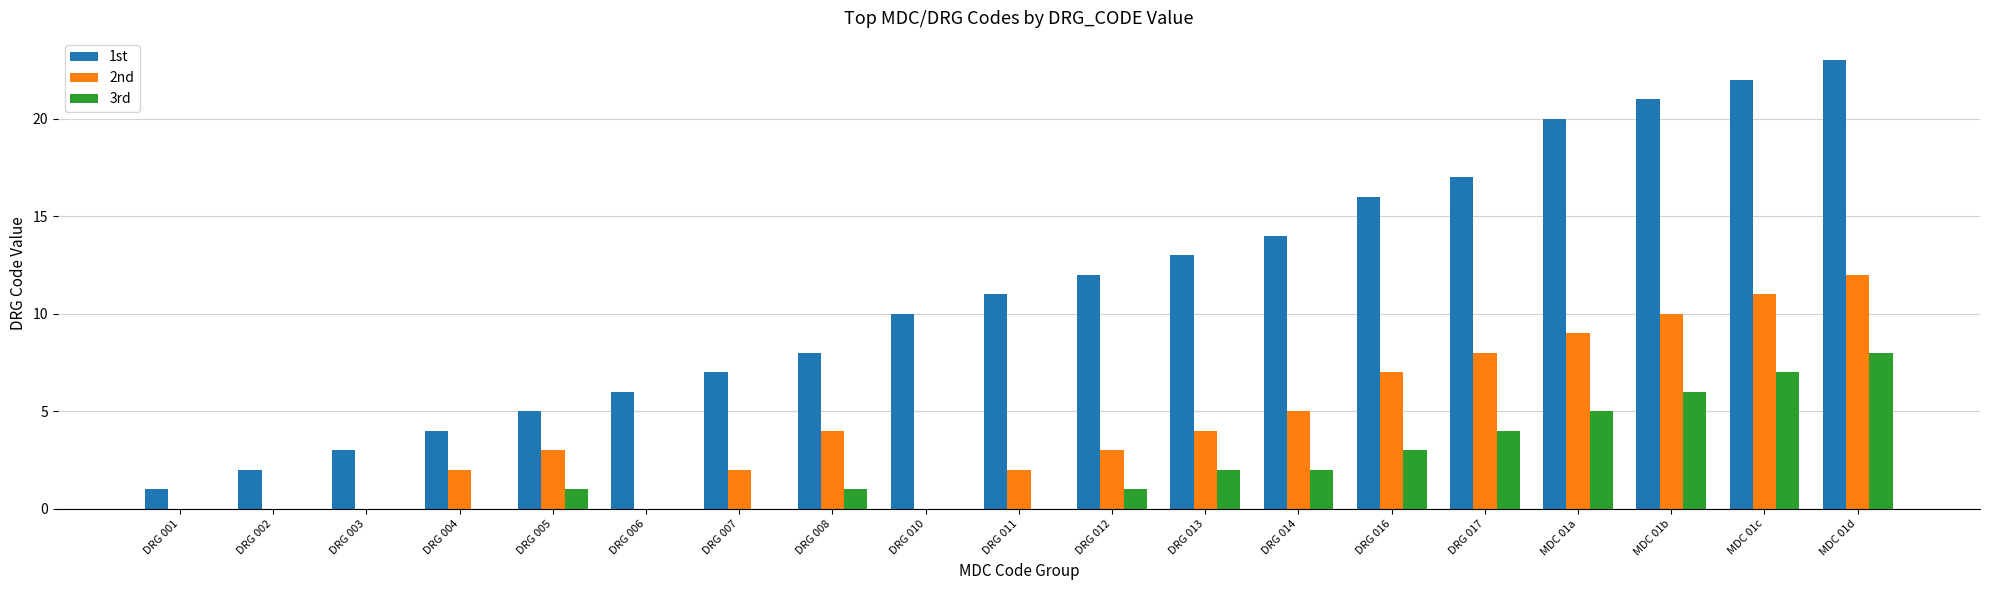

Which series has the largest total across all categories?

1st